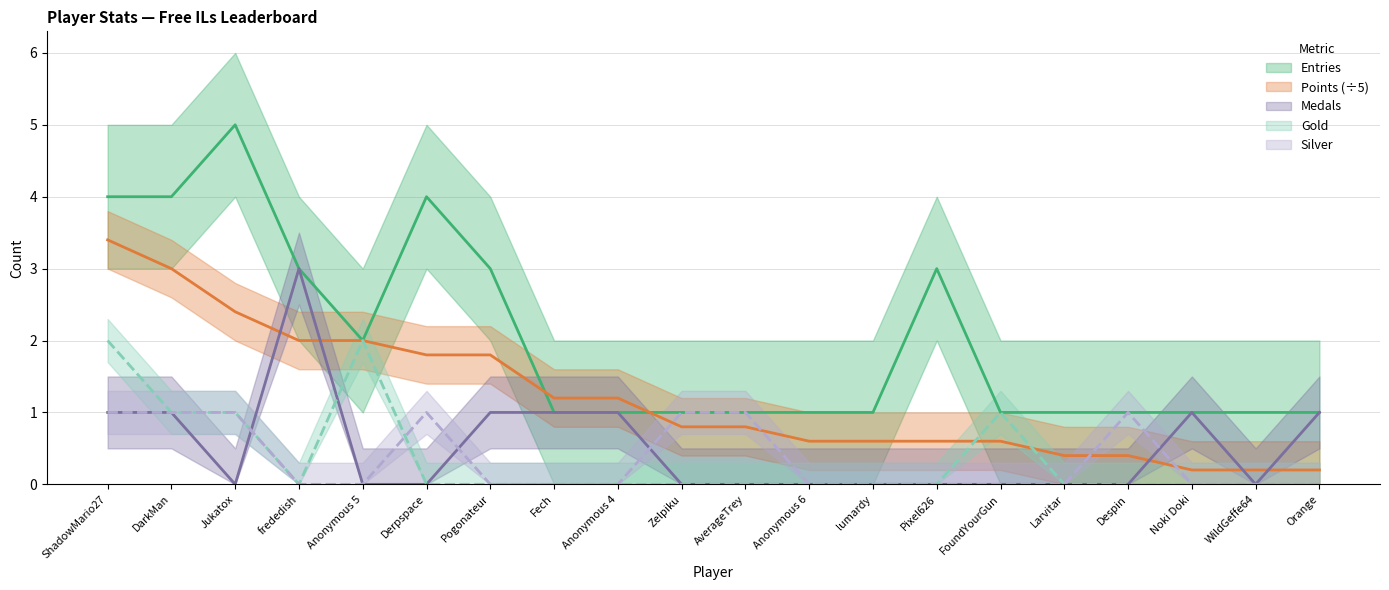

Which series has the largest range (max minus min)?

Entries